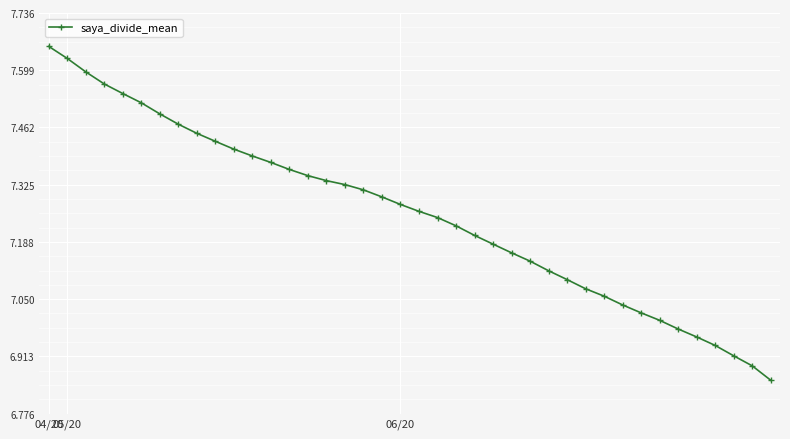

What is the difference between the second highest and minimum values?

0.8